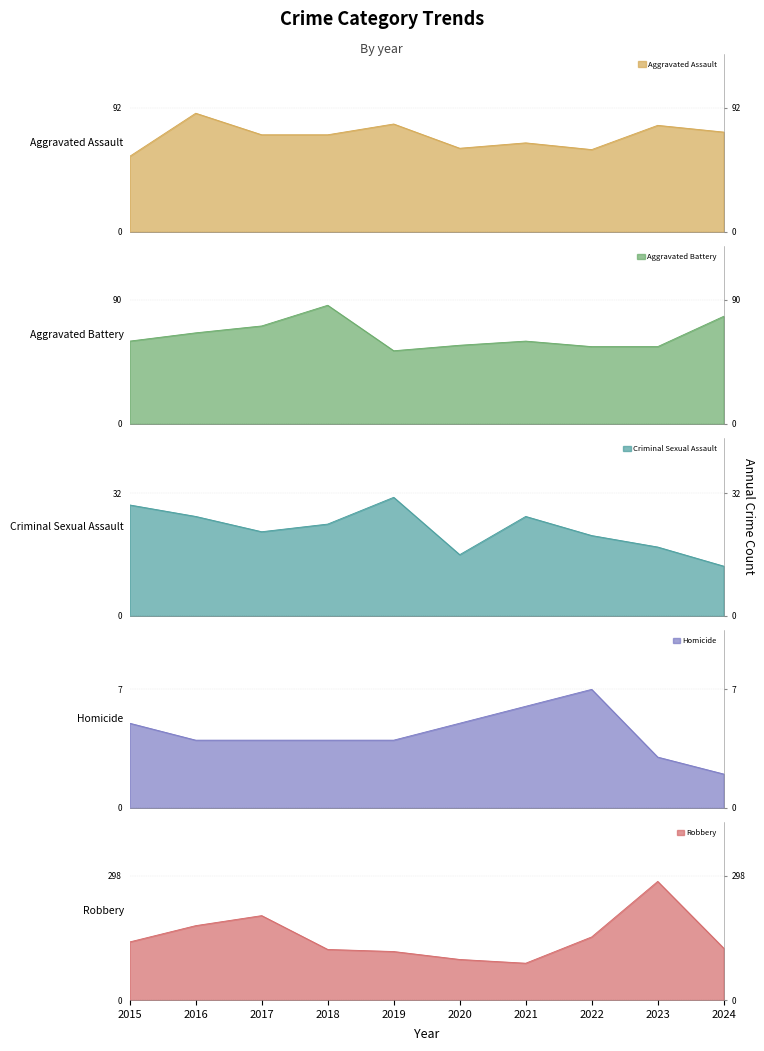

How many times do Aggravated Assault and Aggravated Battery cross each other?

4